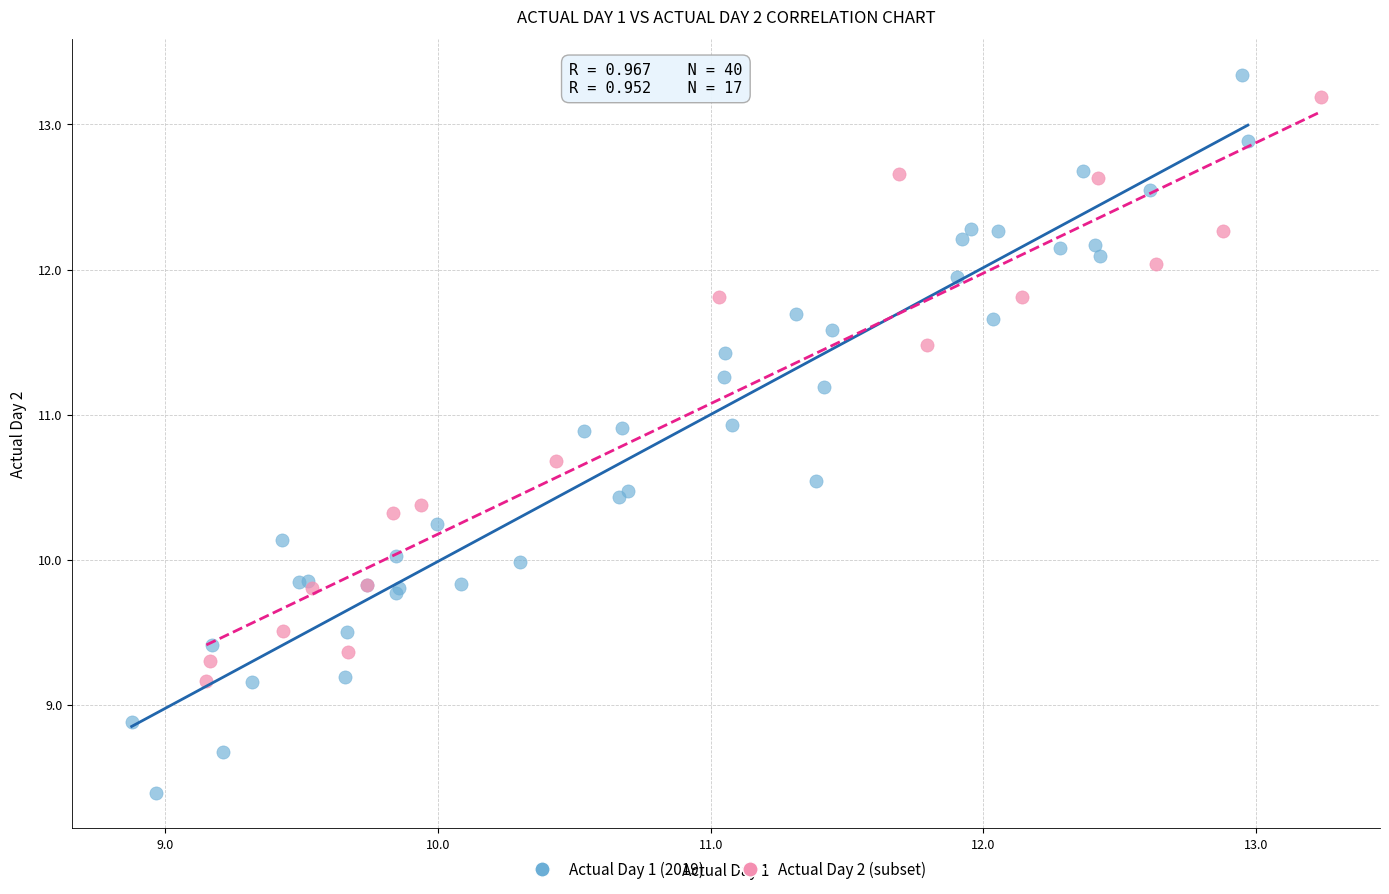

Which series contains the lowest Y value?

Actual Day 1 (2019)